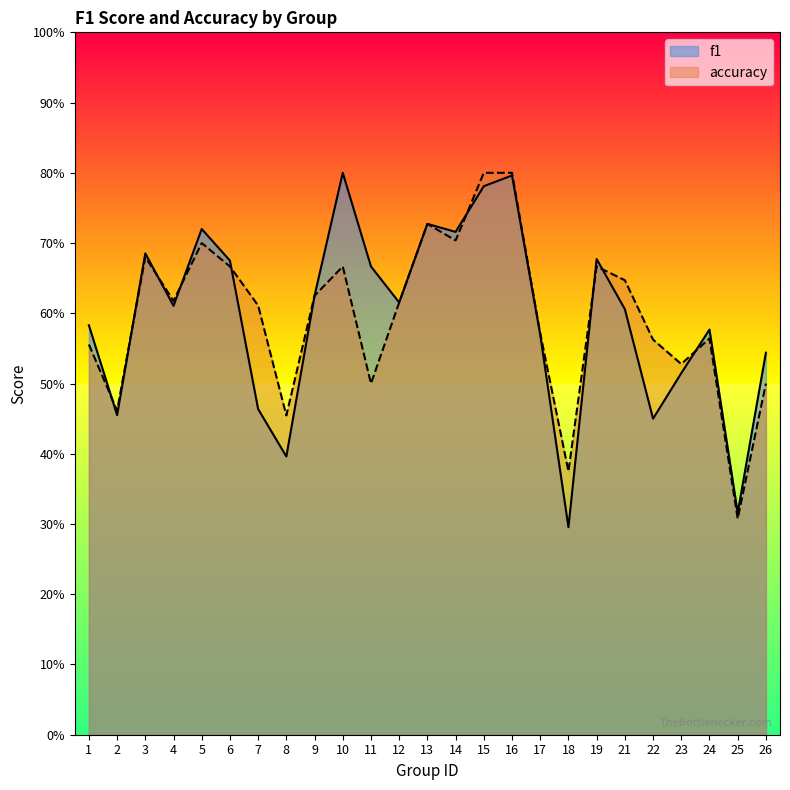

Count the accuracy values in the range 0 to 1.

25